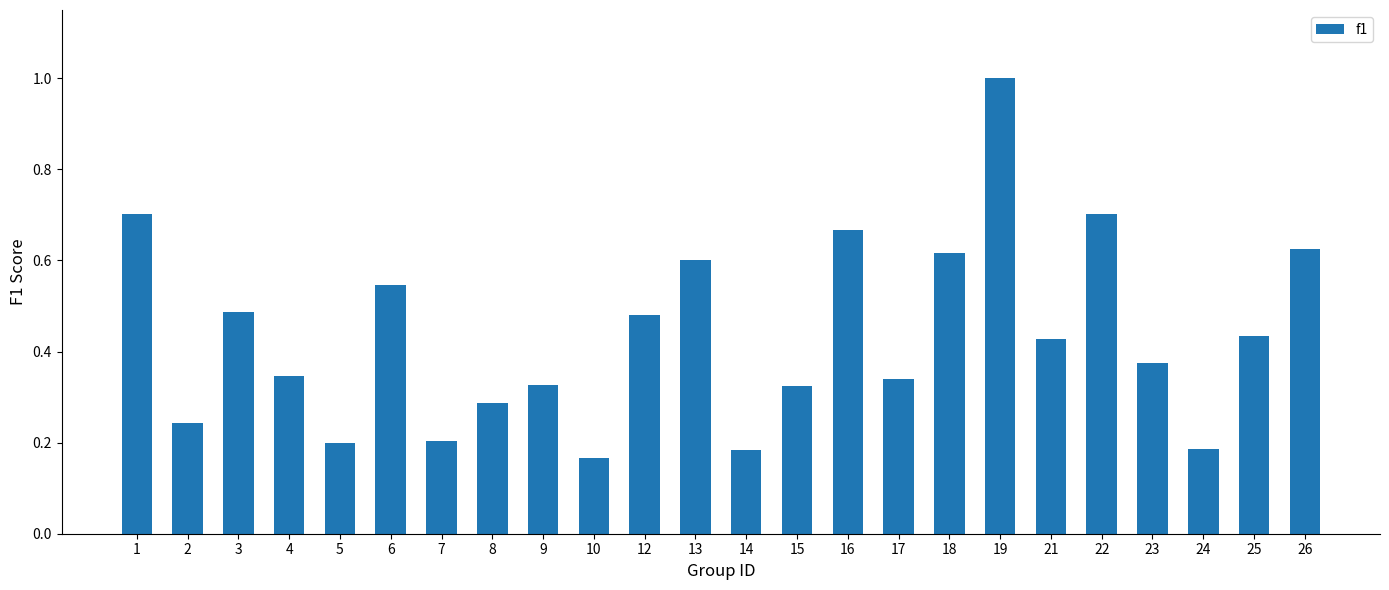

Which has a higher value, 25 or 16?

16